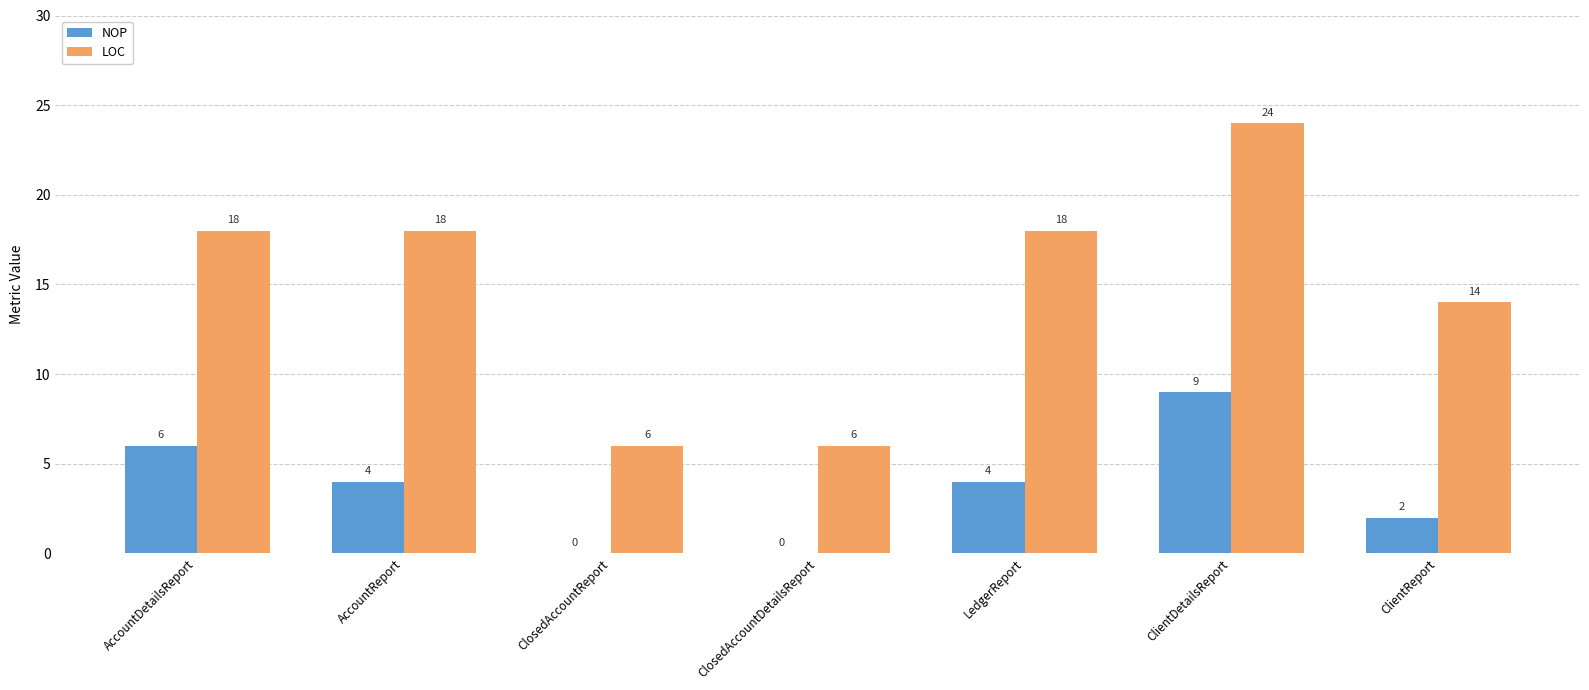

What is the highest value of the NOP series?

9